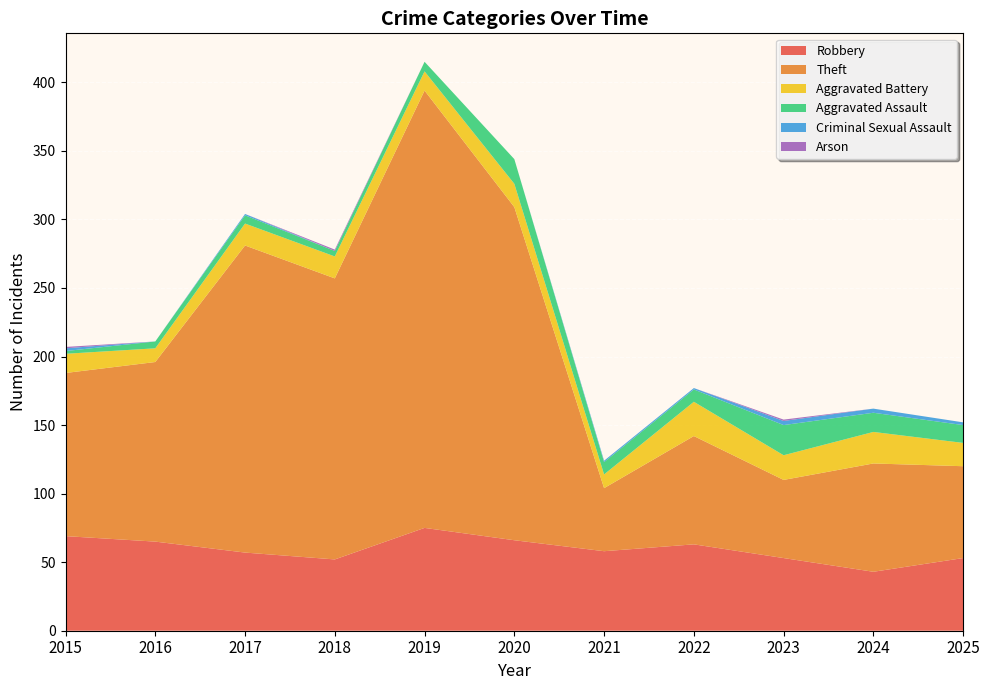

Reading left to right, extract all data points from this chart.

Robbery: 2015=69	2016=65	2017=57	2018=52	2019=75	2020=66	2021=58	2022=63	2023=53	2024=43	2025=53
Theft: 2015=119	2016=131	2017=224	2018=205	2019=319	2020=243	2021=46	2022=79	2023=57	2024=79	2025=67
Aggravated Battery: 2015=14	2016=10	2017=16	2018=16	2019=14	2020=17	2021=10	2022=25	2023=18	2024=23	2025=17
Aggravated Assault: 2015=2	2016=5	2017=6	2018=4	2019=7	2020=18	2021=9	2022=9	2023=22	2024=14	2025=13
Criminal Sexual Assault: 2015=2	2016=0	2017=1	2018=0	2019=0	2020=0	2021=1	2022=1	2023=3	2024=3	2025=2
Arson: 2015=1	2016=0	2017=0	2018=1	2019=0	2020=0	2021=0	2022=0	2023=1	2024=0	2025=0